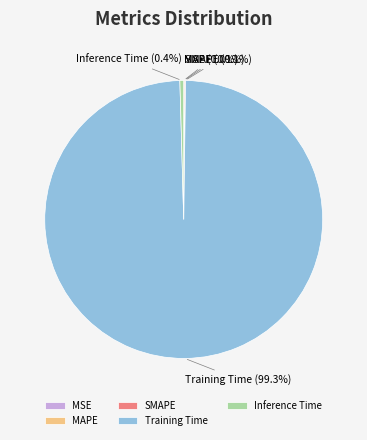

Between Inference Time and Training Time, which is larger?

Training Time